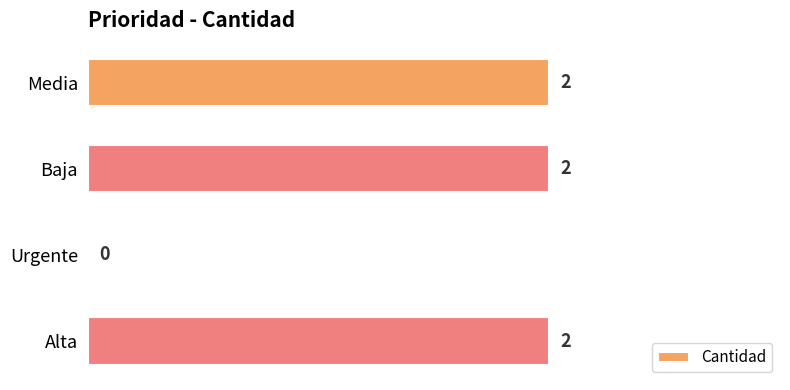

What is the maximum value shown in the chart?

2